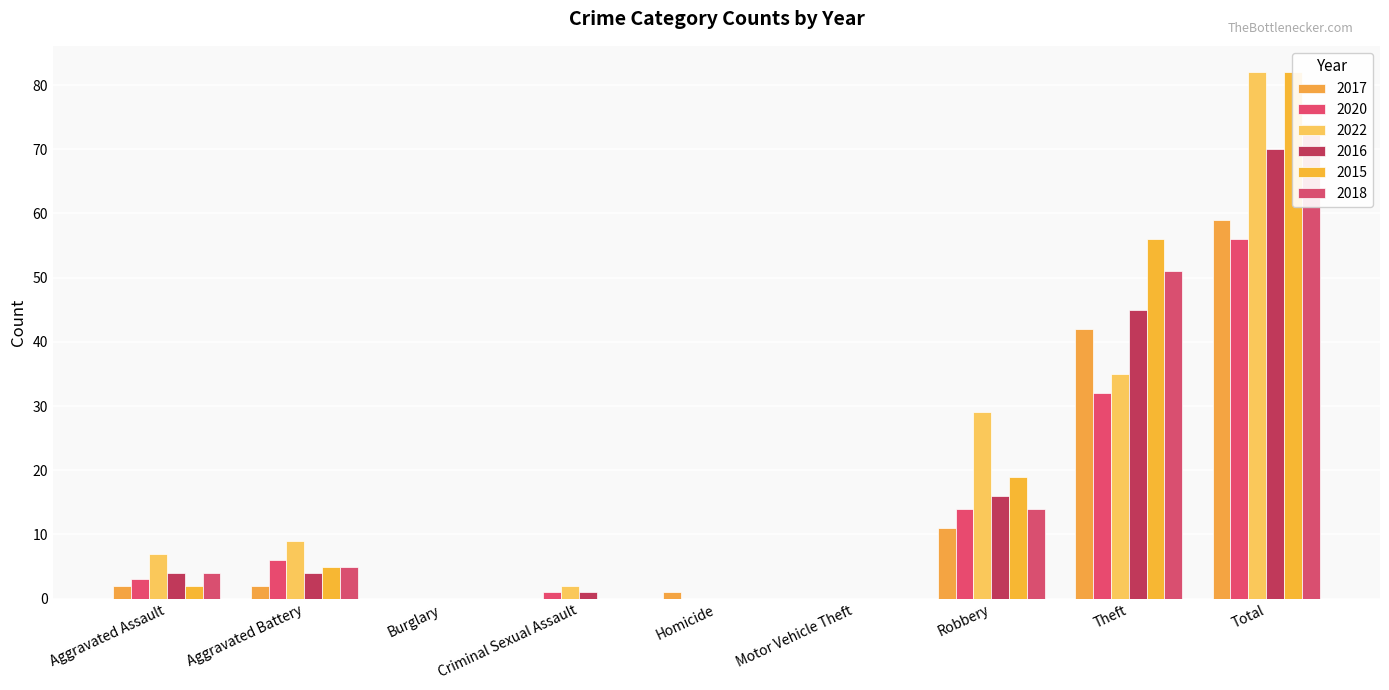

Is it true that 2016 equals 3 at Aggravated Battery?

False